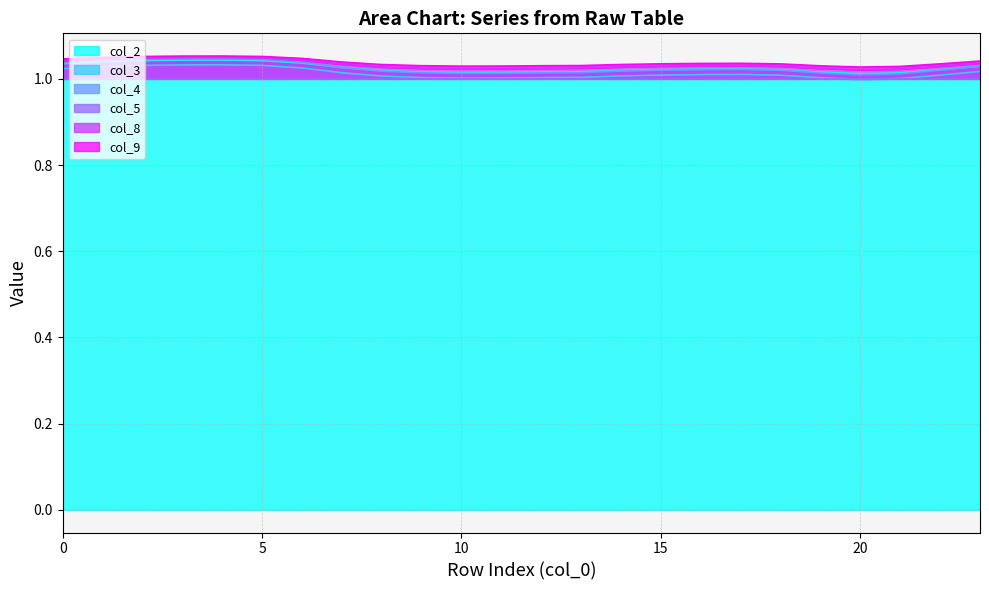

What is the maximum value shown in the chart?

1.1